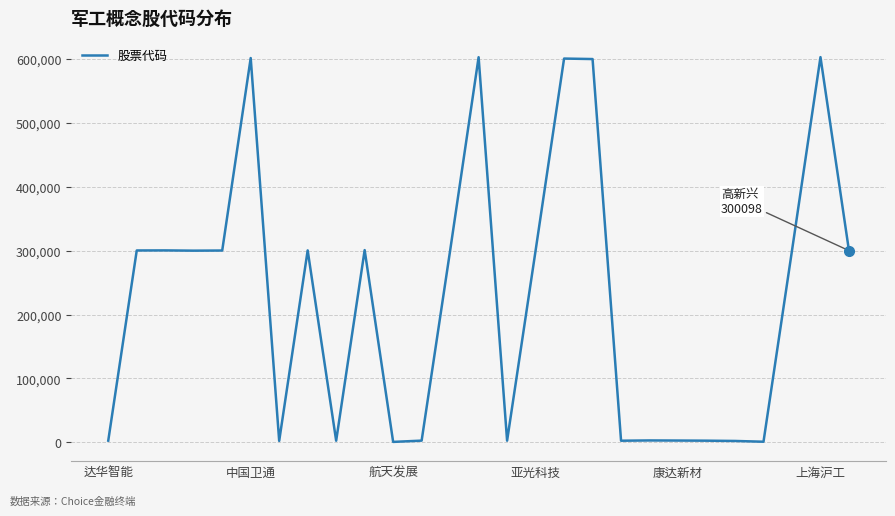

What is the difference between the maximum and minimum values?

602584